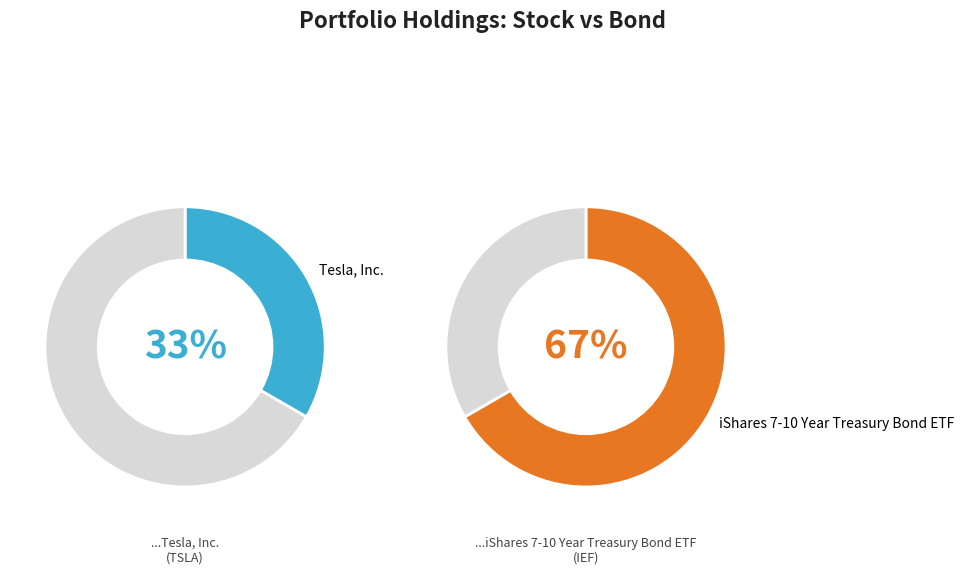

What is the largest slice in the pie chart?

iShares 7-10 Year Treasury Bond ETF